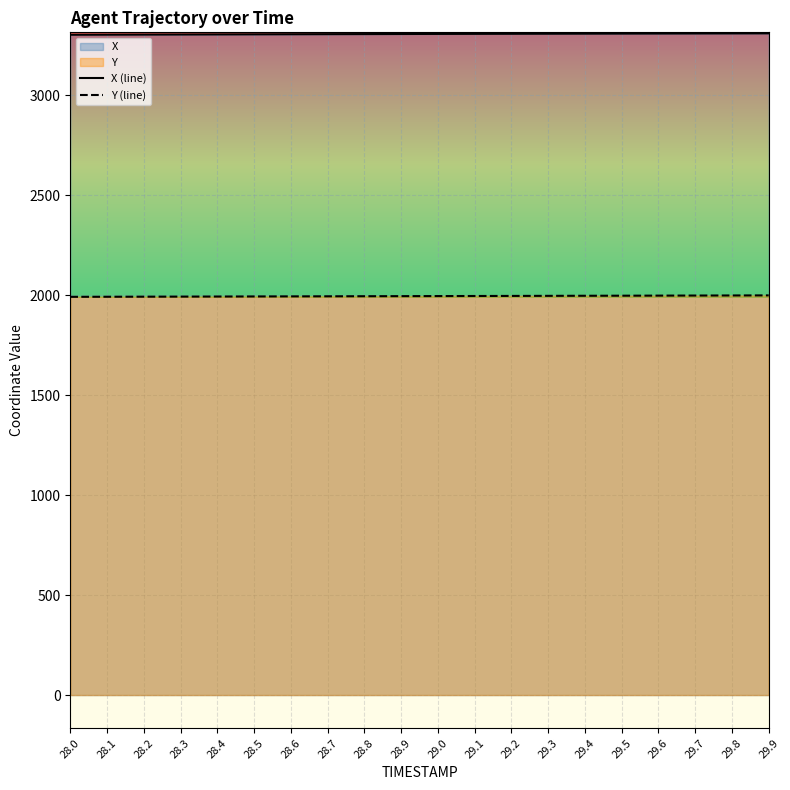

What is the sum of all X (line) values?

66133.0